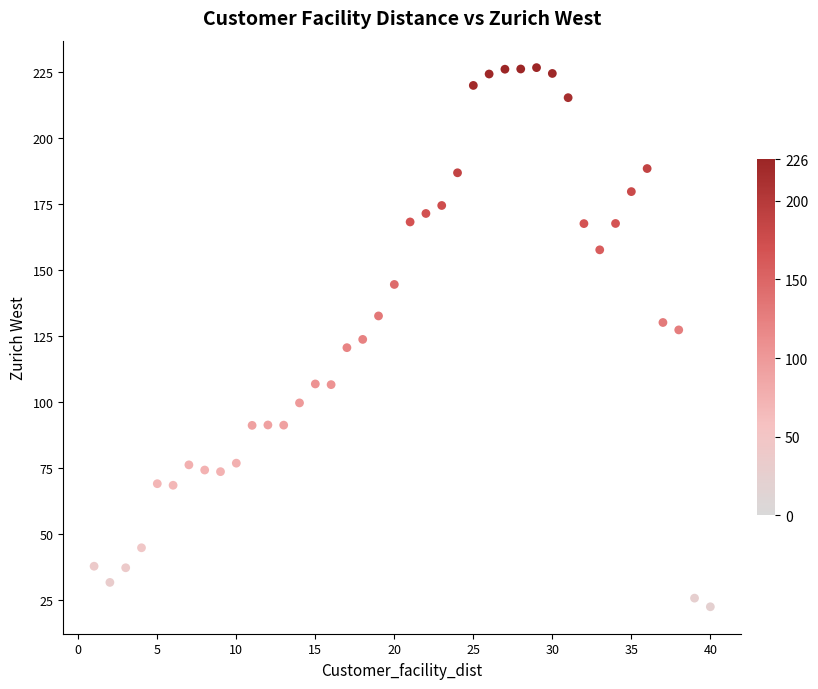

What is the range of X values (max minus min)?

39.0